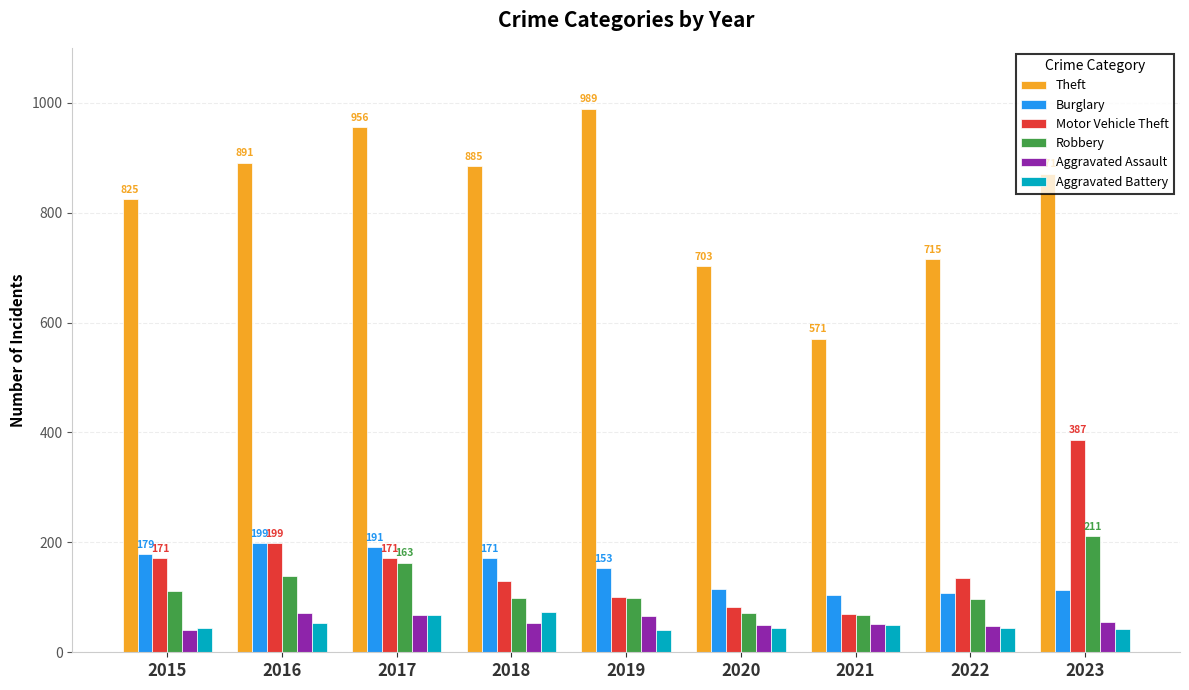

What is the approximate value of Aggravated Battery at 2020?

45